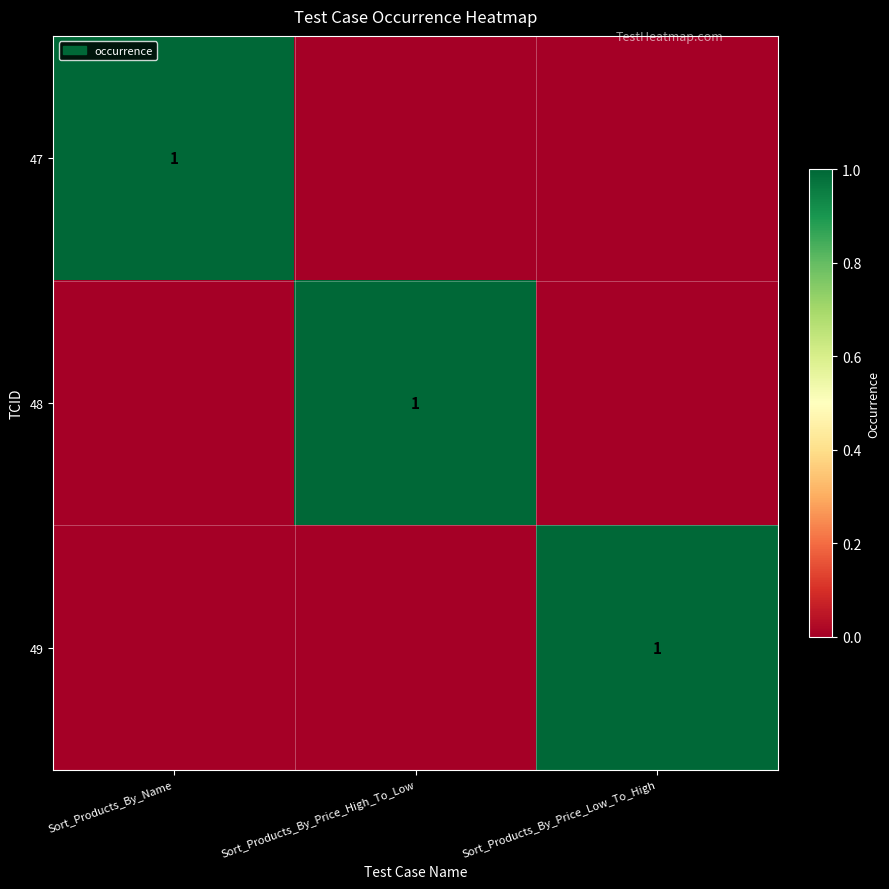

The 49 series shows 2 at Sort_Products_By_Price_Low_To_High. True or false?

False